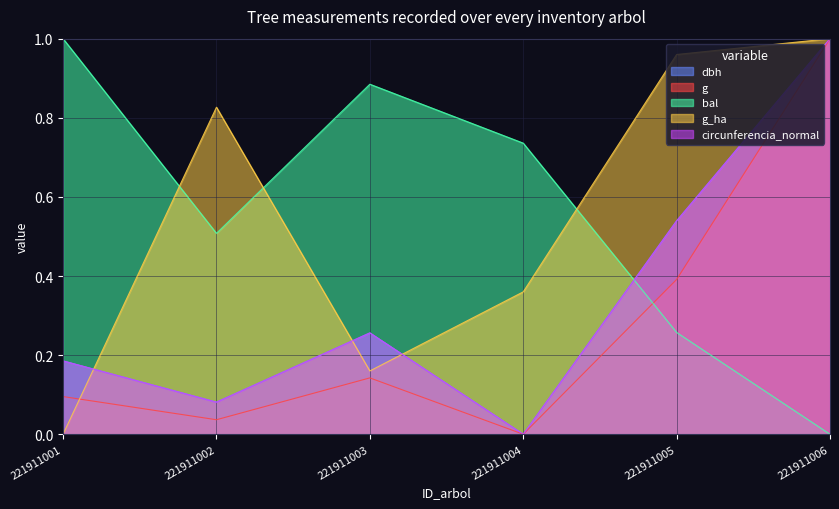

Which series has the largest total across all categories?

bal